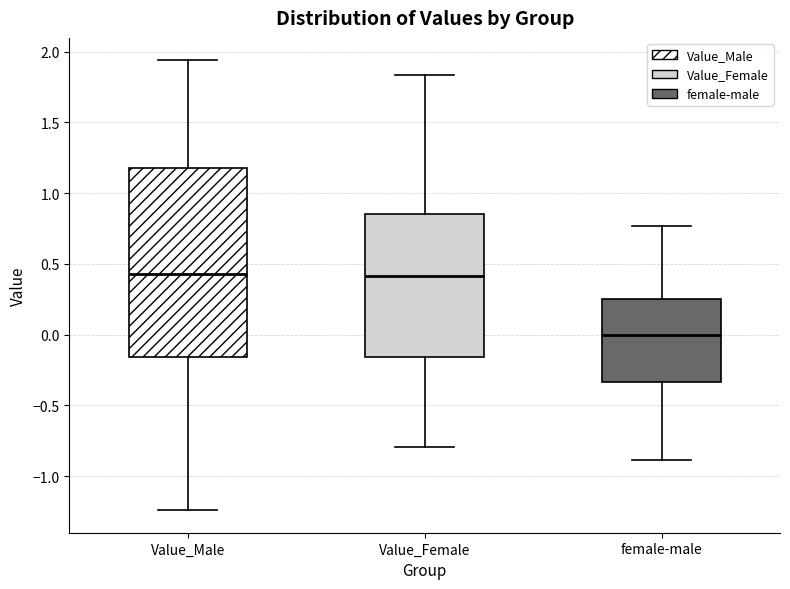

Which box's median line is the lowest?

female-male